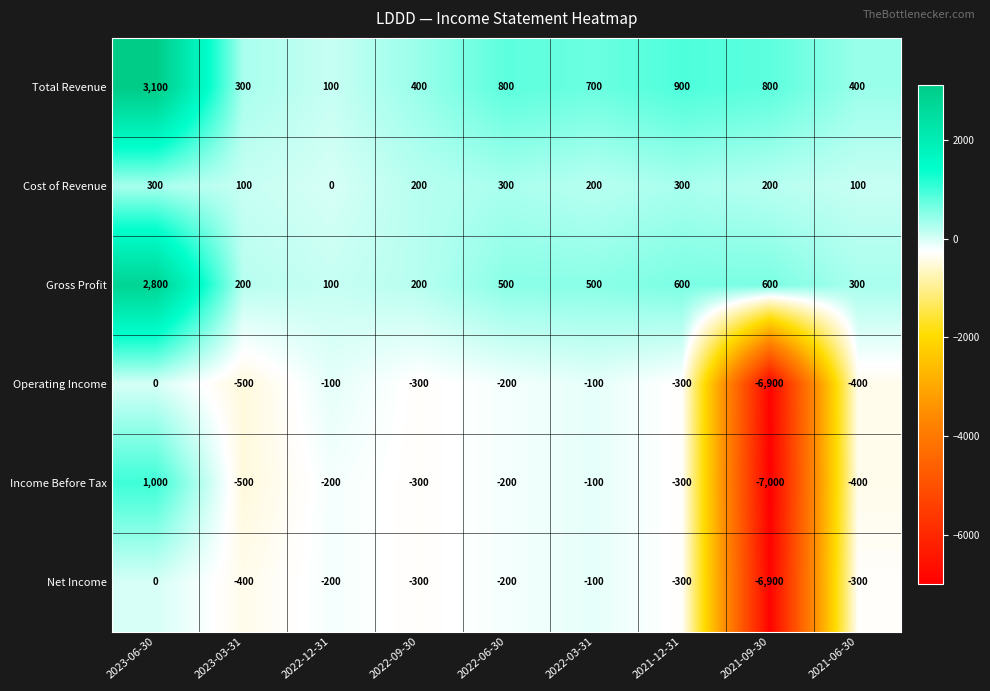

What is the difference between the maximum and minimum values in the Income Before Tax series?

8000